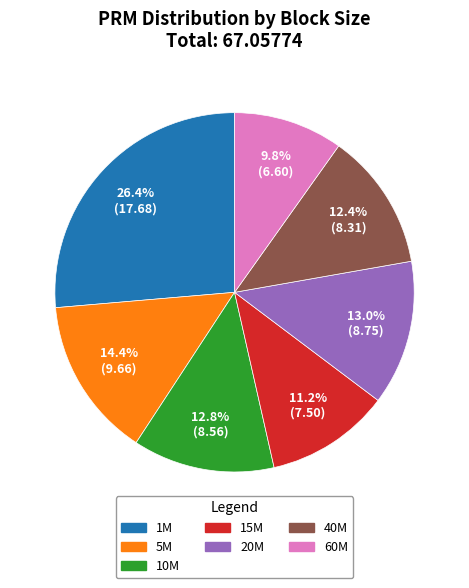

Does 20M account for over 50% of the chart?

No